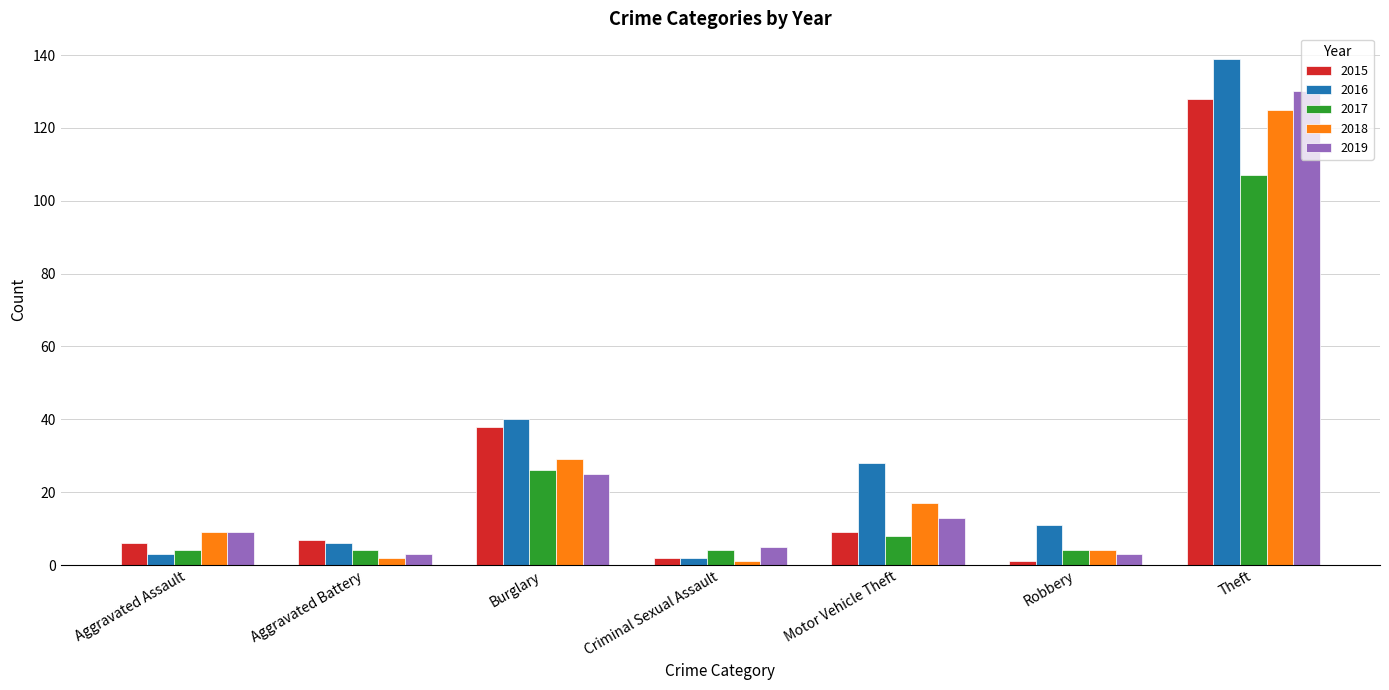

Where is 2018 nearest to the value 63?

Burglary